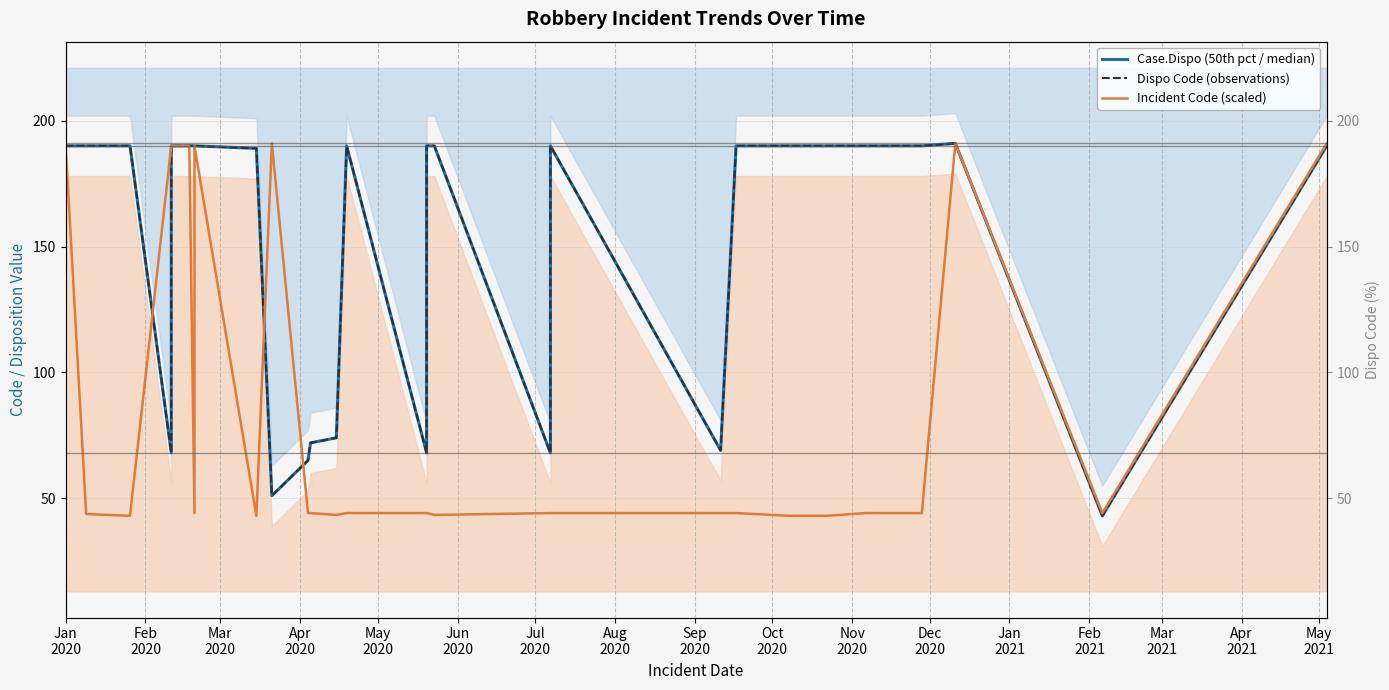

The value of Dispo Code (observations) at Jan 2020 is 190.0. True or false?

True